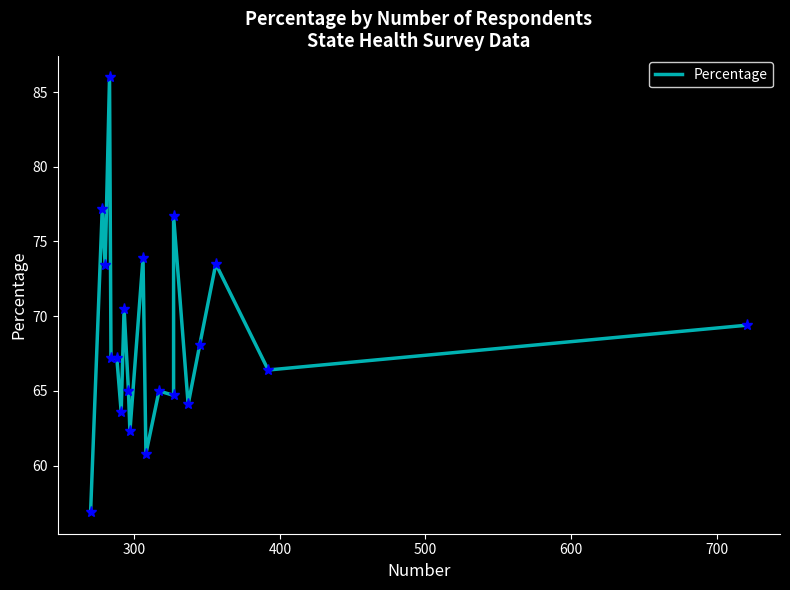

How many points are lower than both their immediate neighbors (excluding endpoints)?

7